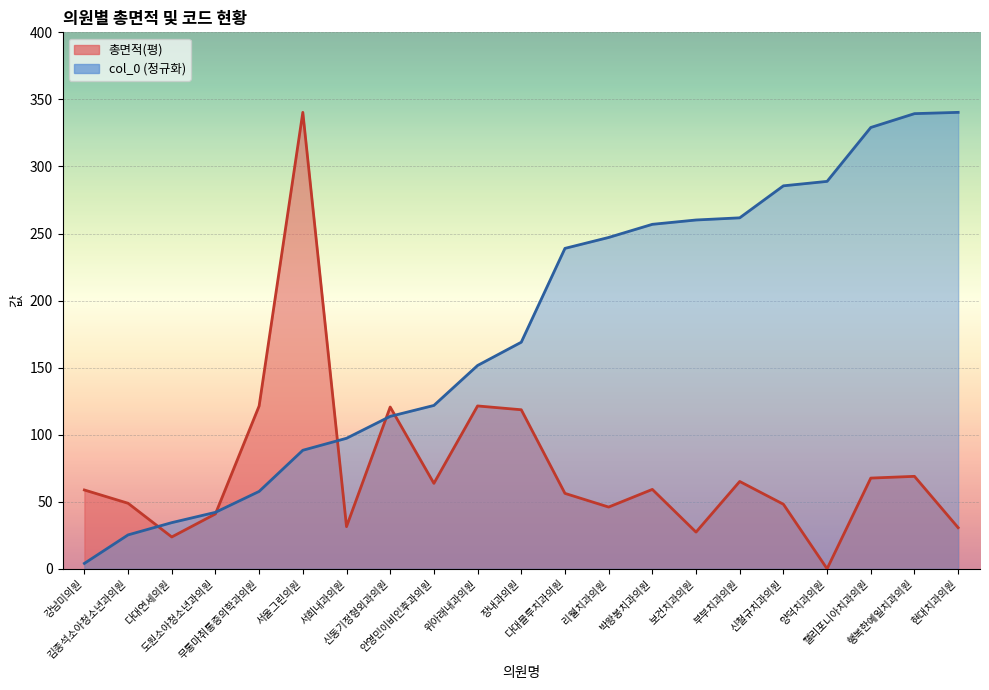

Between 리웰치과의원 and 위아래내과의원, which is larger?

위아래내과의원